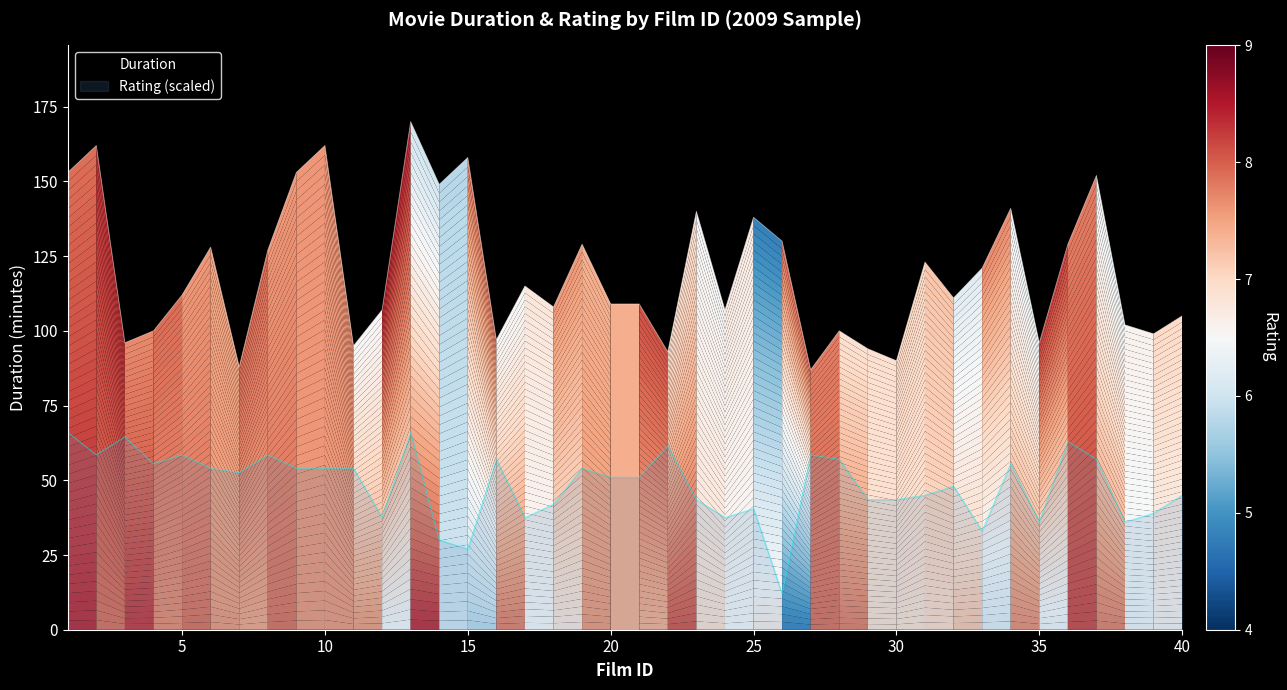

What is the difference between the second highest and minimum values in the Duration series?

75.0